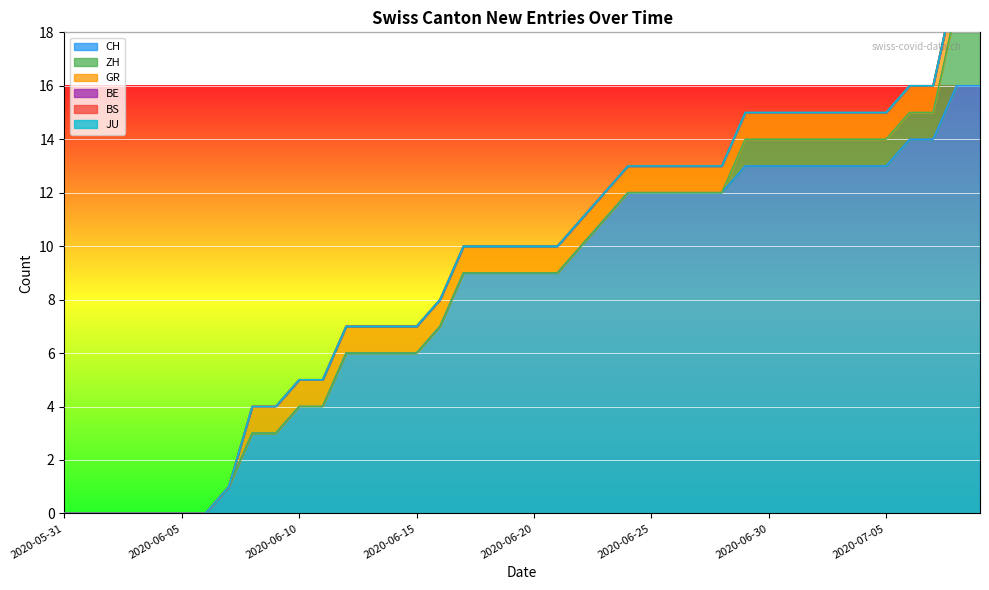

Is it true that CH equals 9 at 2020-06-20?

True